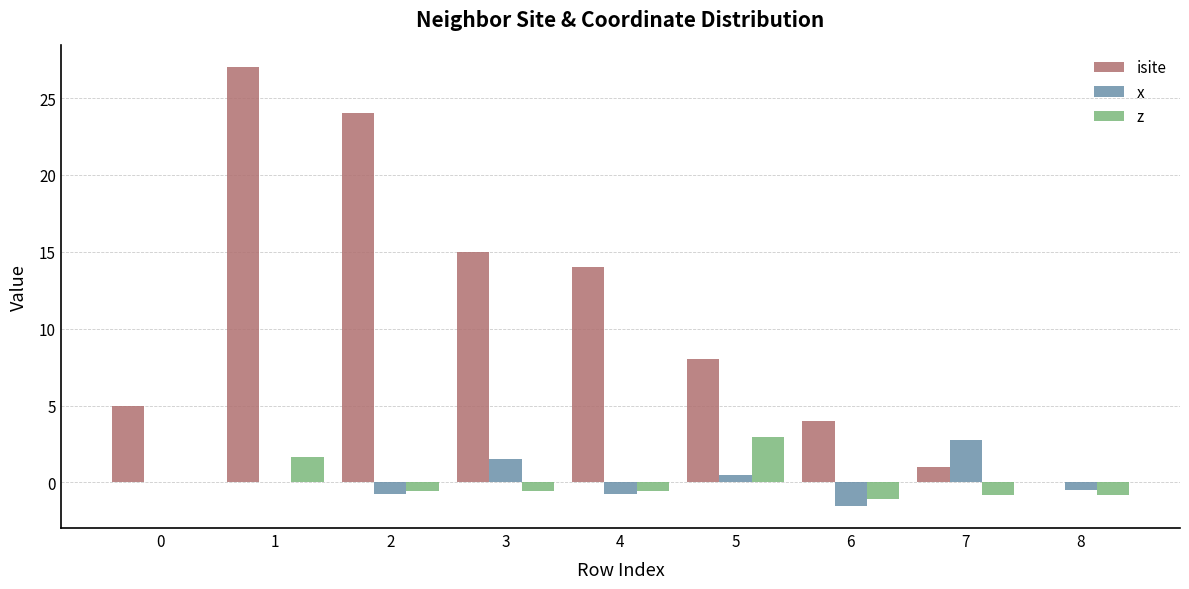

What are all the series names shown in the legend?

isite, x, z